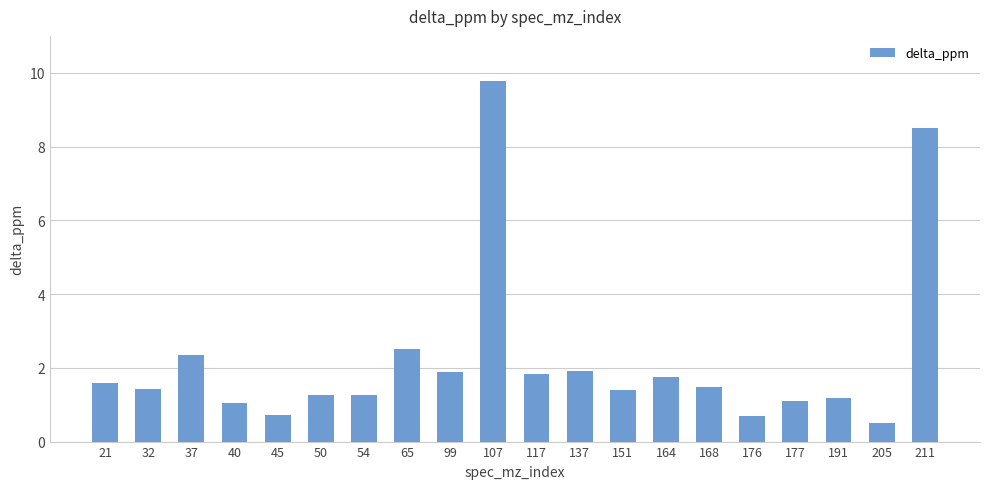

Does the chart contain stacked bars?

No